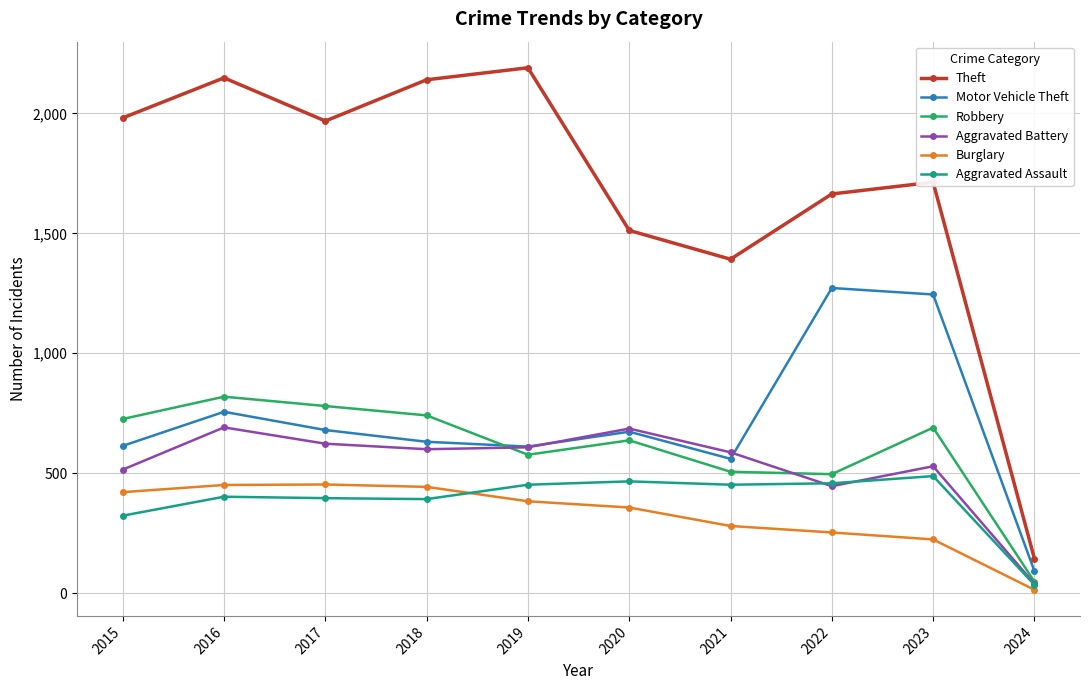

Does the chart have visible grid lines?

Yes